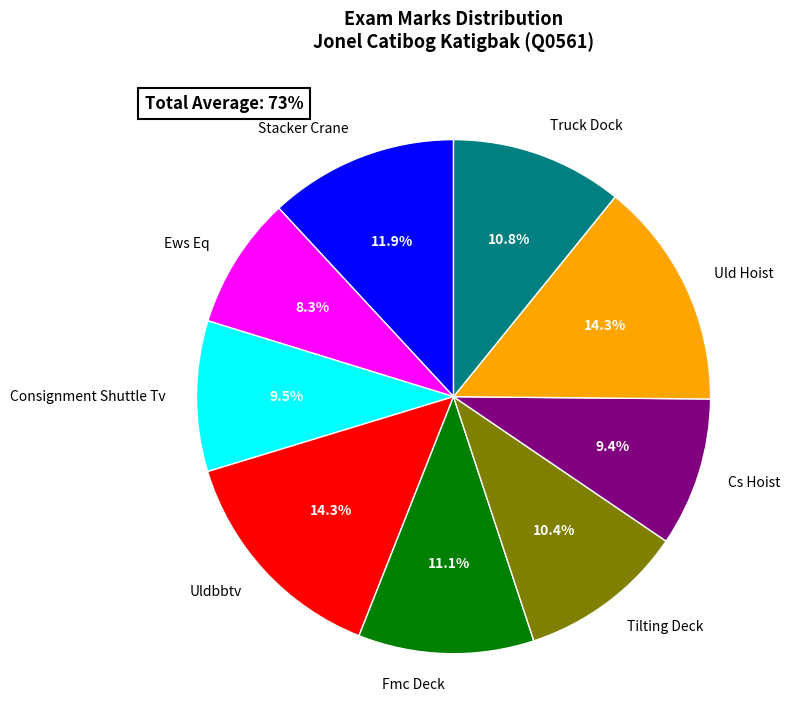

Is it true that Uldbbtv is 22% of the pie?

False